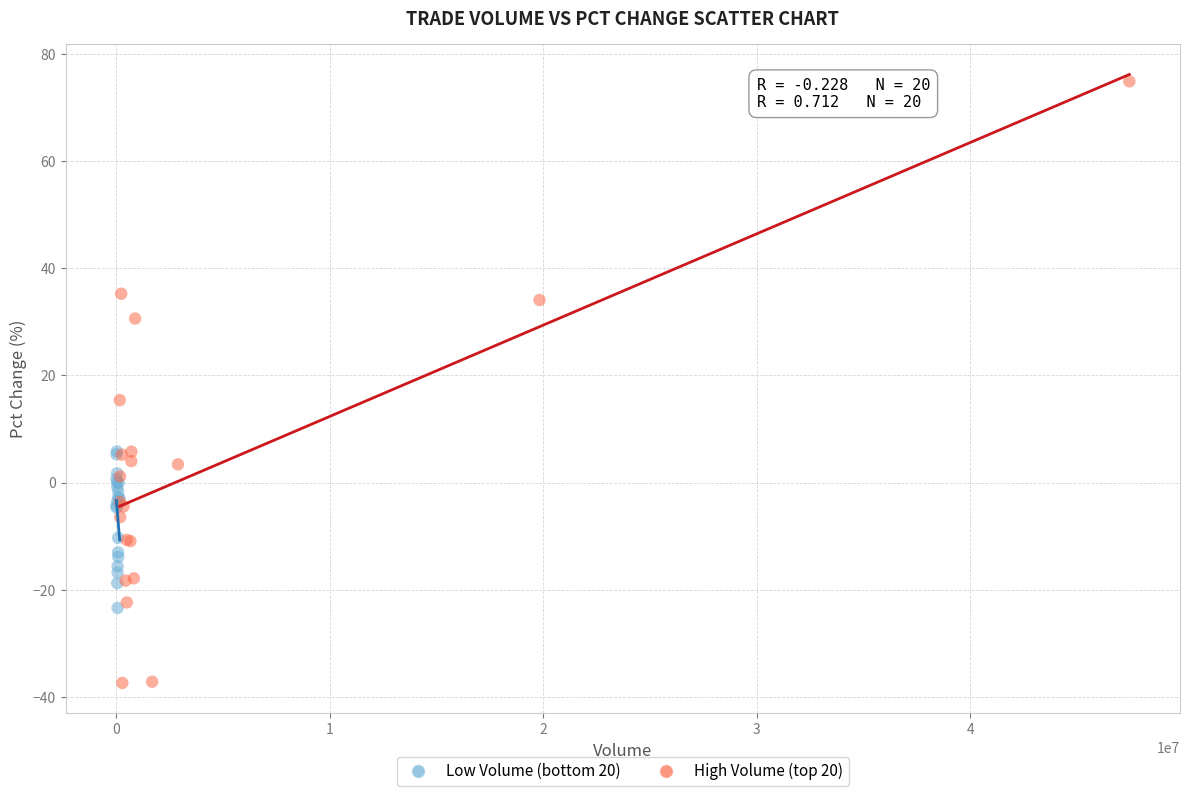

Which series reaches the minimum Y coordinate?

High Volume (top 20)